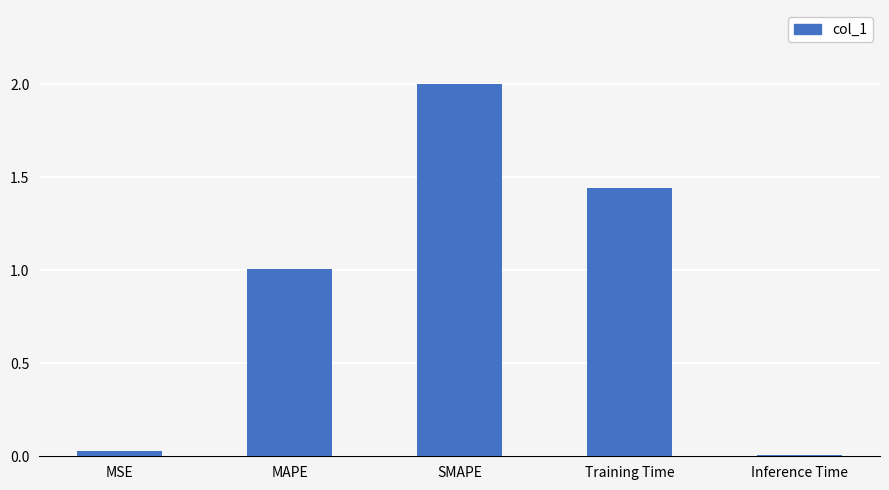

What is the label of the 3rd bar from the right?

SMAPE